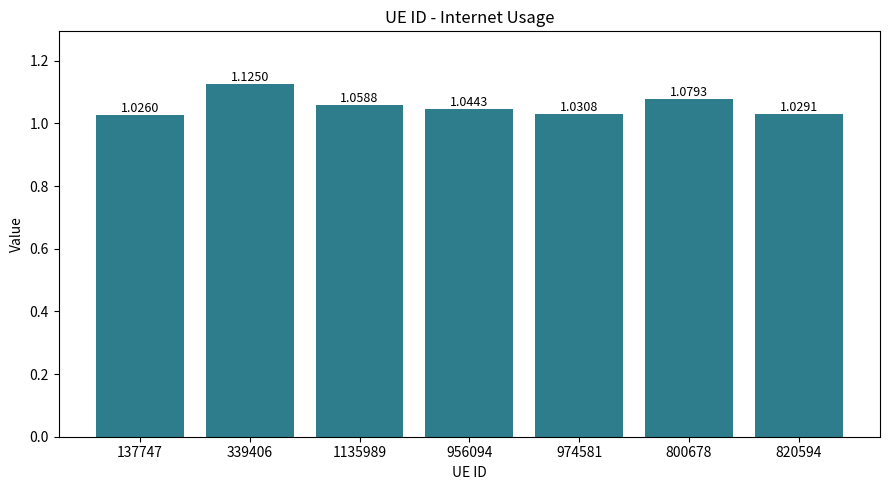

What is the label of the 4th bar from the right?

956094